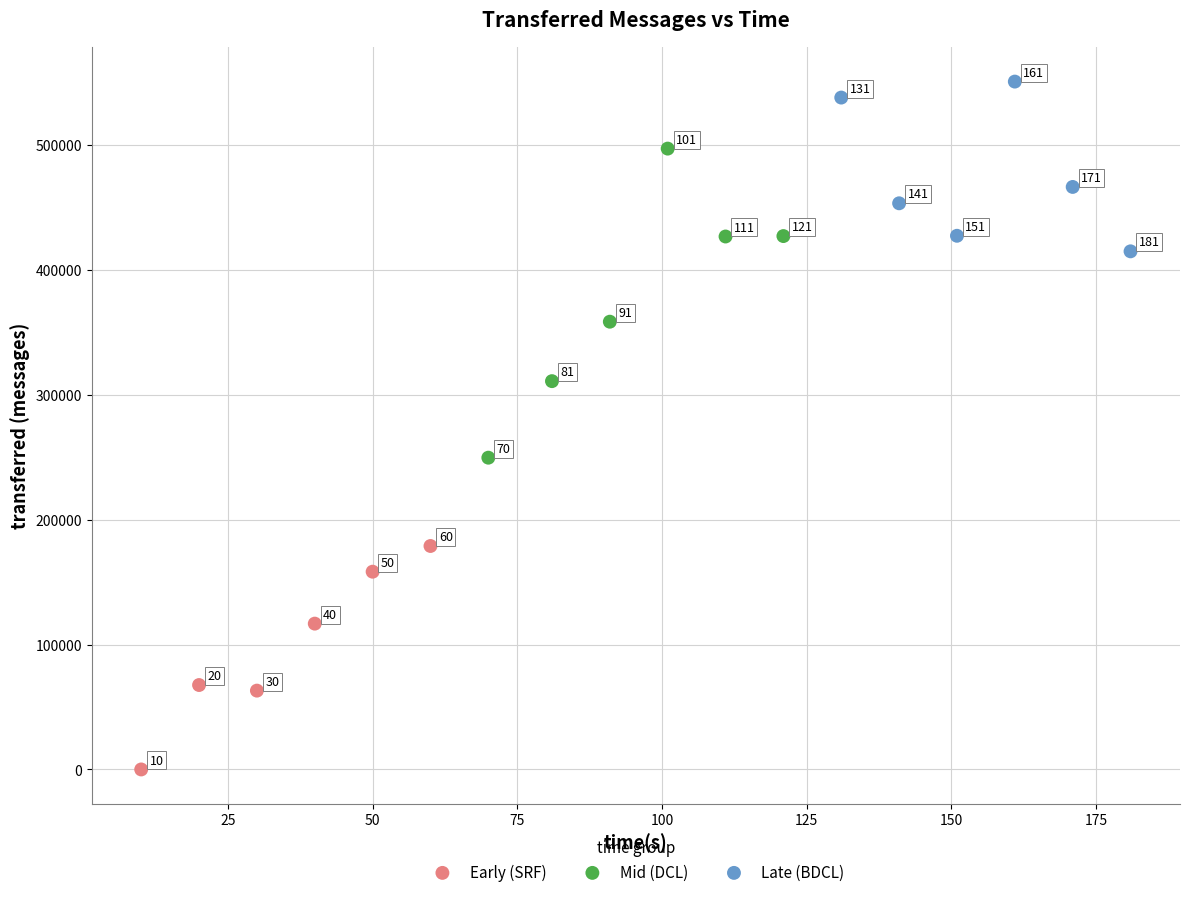

Which series has the widest spread of Y values?

Mid (DCL)